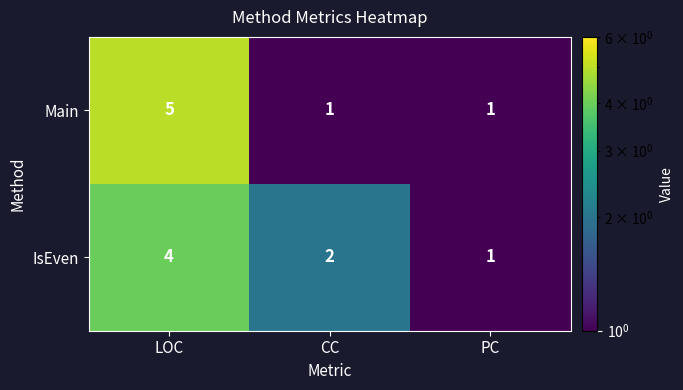

Reading right to left, transcribe all the data shown in this chart.

Main: PC=1	CC=1	LOC=5
IsEven: PC=1	CC=2	LOC=4